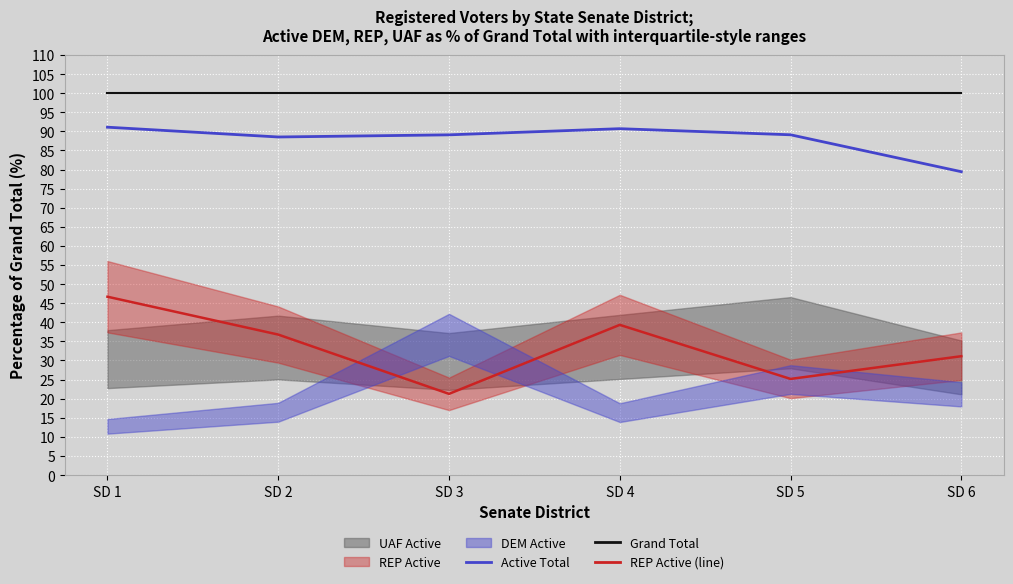

What is the greatest value displayed?

100.0